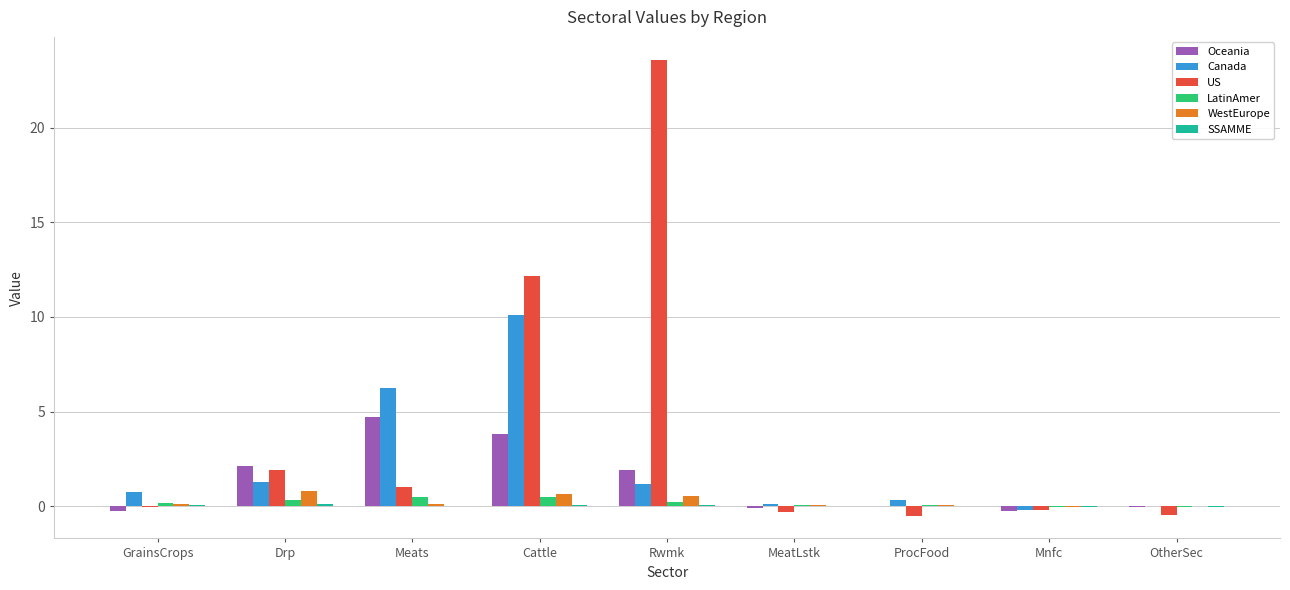

Which series has the largest total across all categories?

US